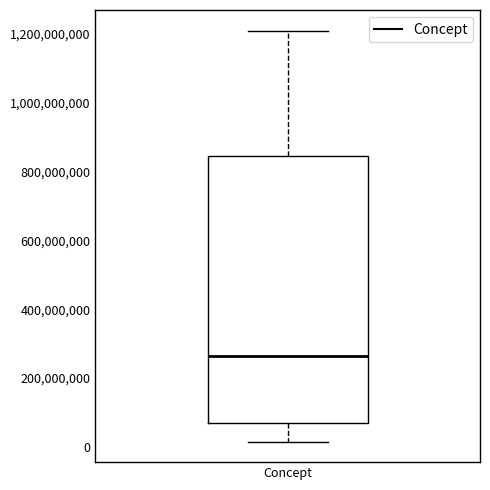

Where is the upper edge of the box for Concept on the y-axis? The values are not printed on the chart, so give them approximately, as read against the axis.

840000000